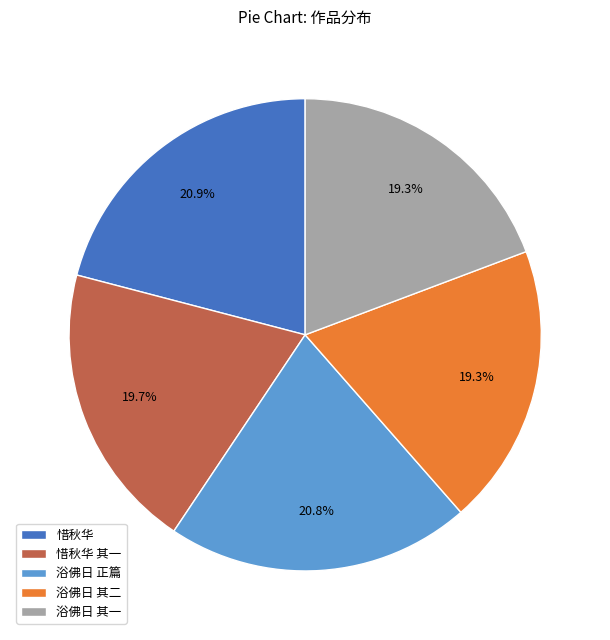

Combined, what portion of the pie is 浴佛日 其一 and 浴佛日 正篇?

40.1%